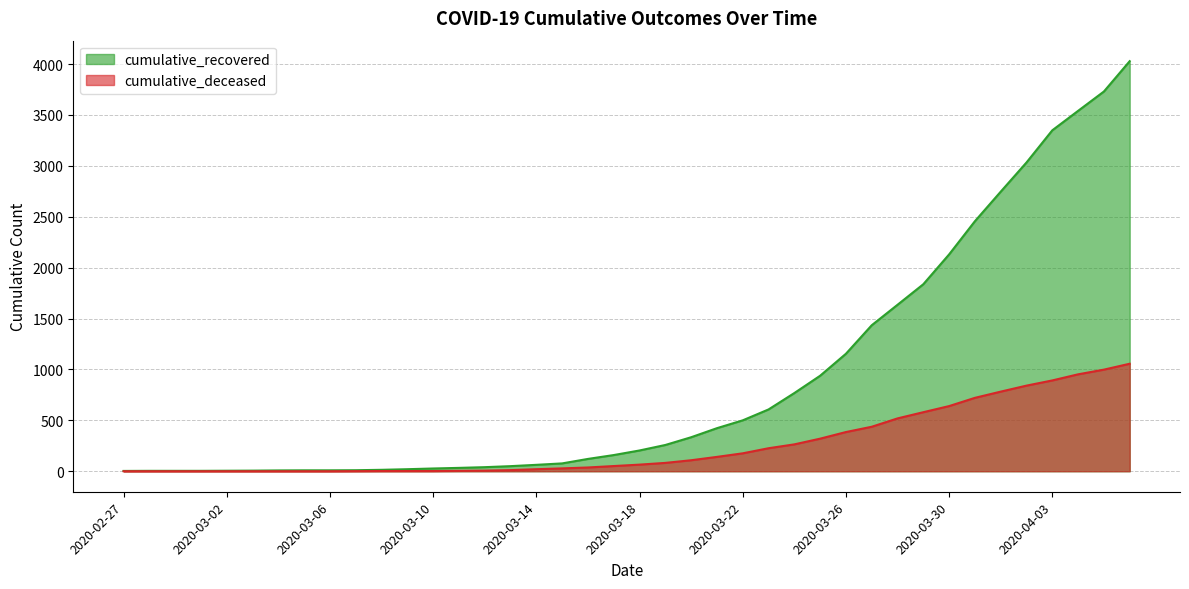

Which series changed the most between 2020-03-01 and 2020-03-27?

cumulative_recovered